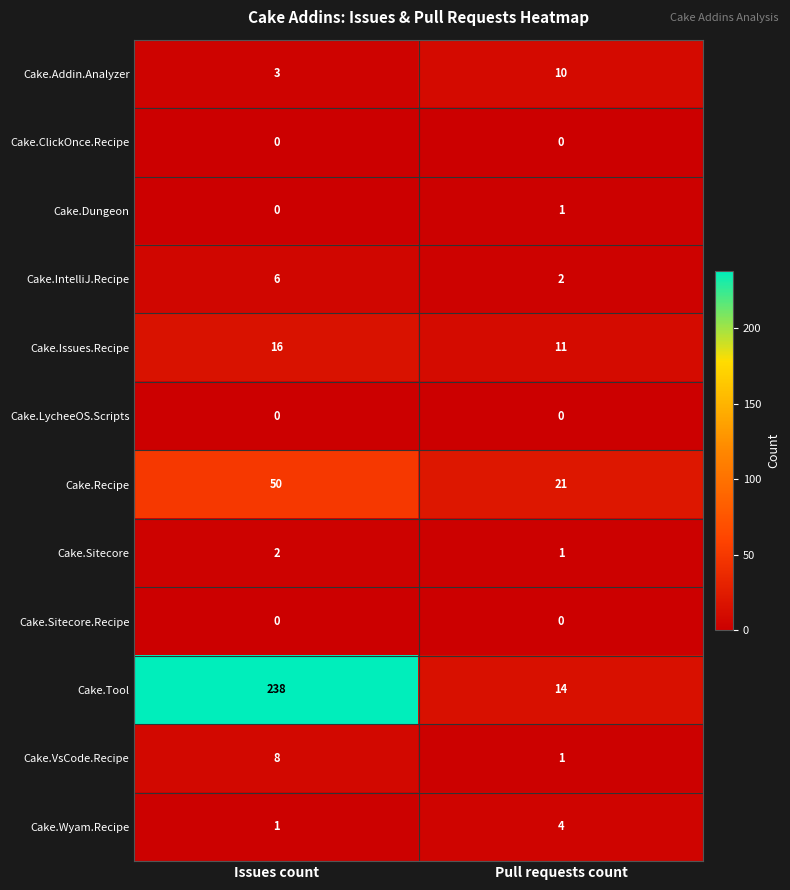

What is the sum of the Cake.Recipe values at Pull requests count and Issues count?

71